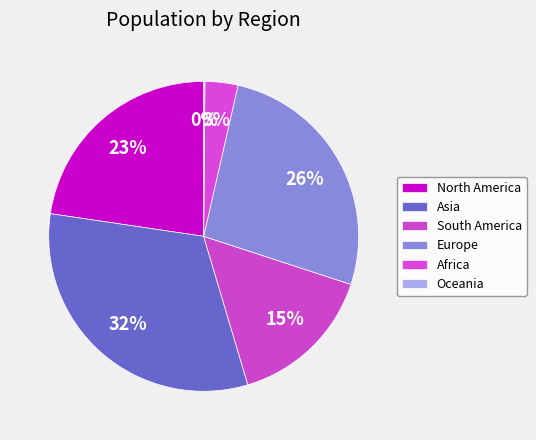

The Europe slice represents 26% of the pie. True or false?

True